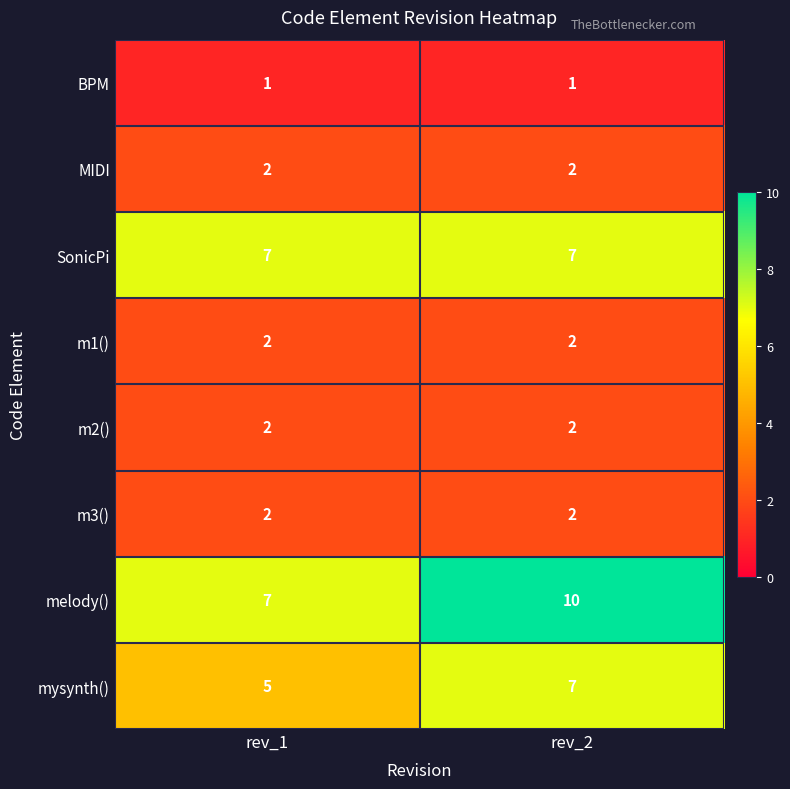

What is the maximum value shown in the chart?

10